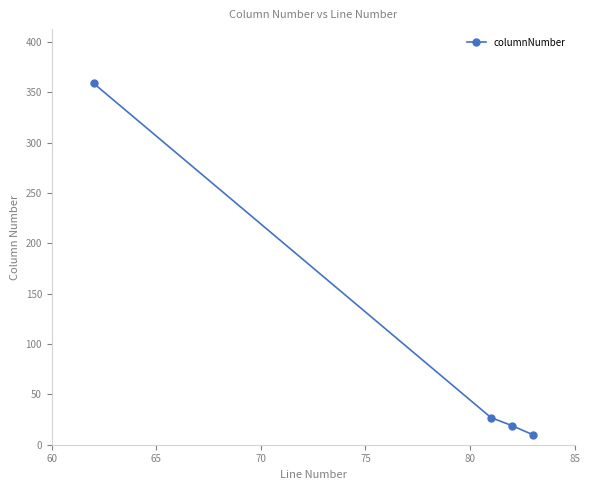

Reading right to left, extract all data points from this chart.

10	19	27	359